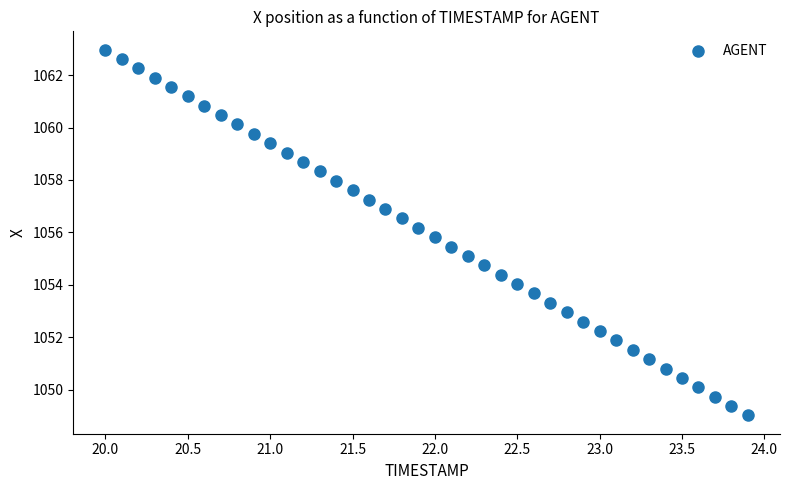

What is the range of X values (max minus min)?

3.9